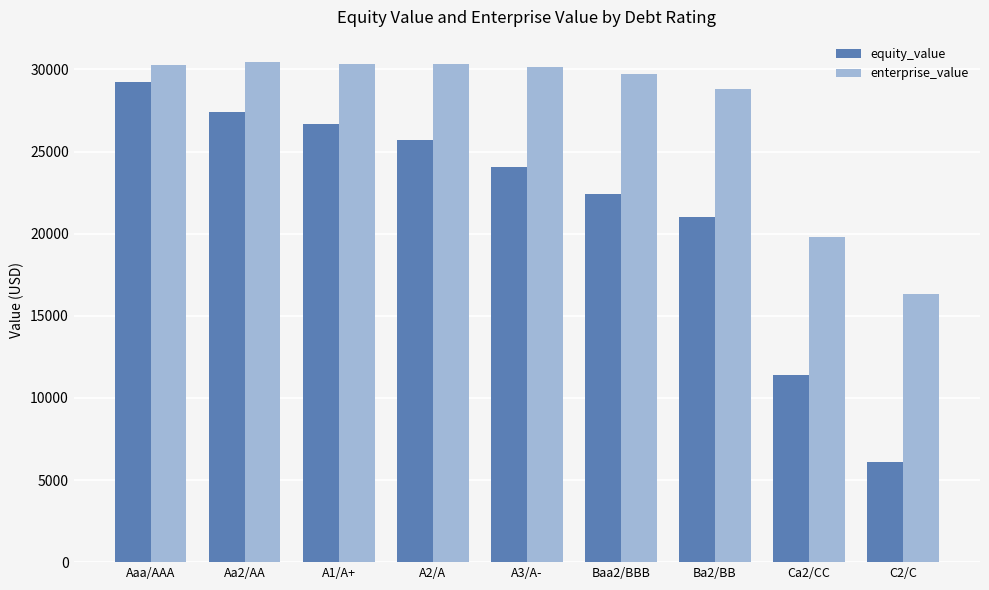

What is the difference between the equity_value values at A2/A and A1/A+?

961.7